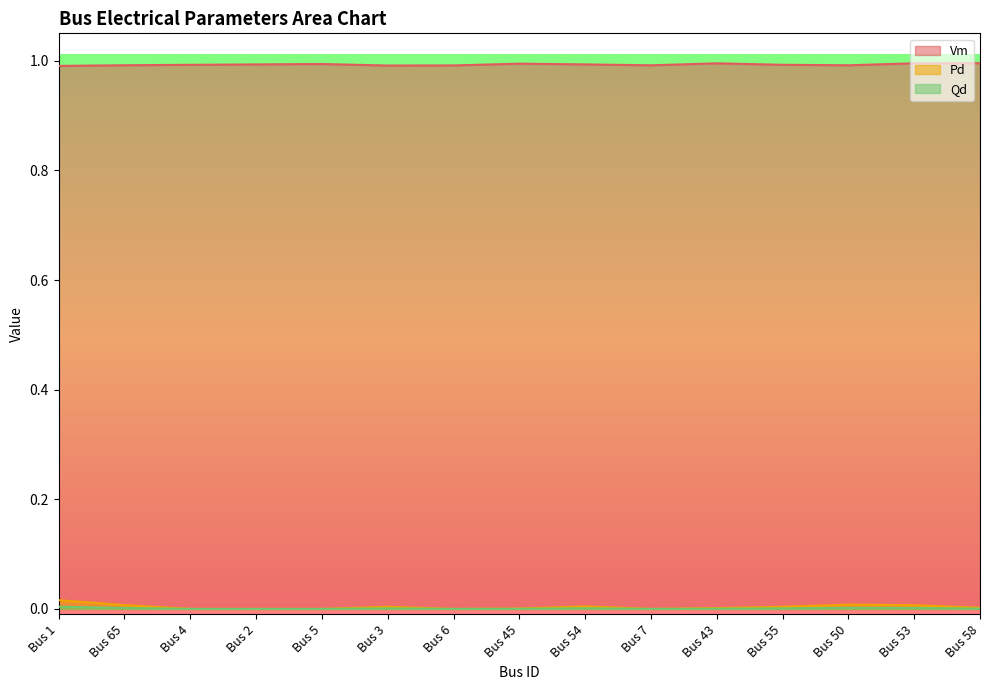

What is the highest value of the Vm series?

1.0